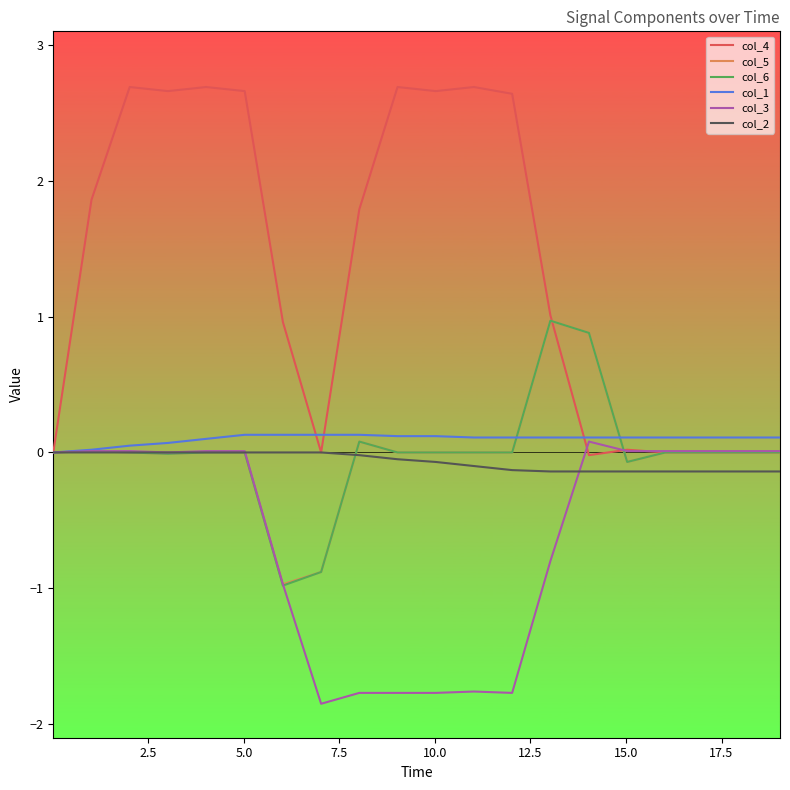

Is this an area chart (filled region under the line)?

No